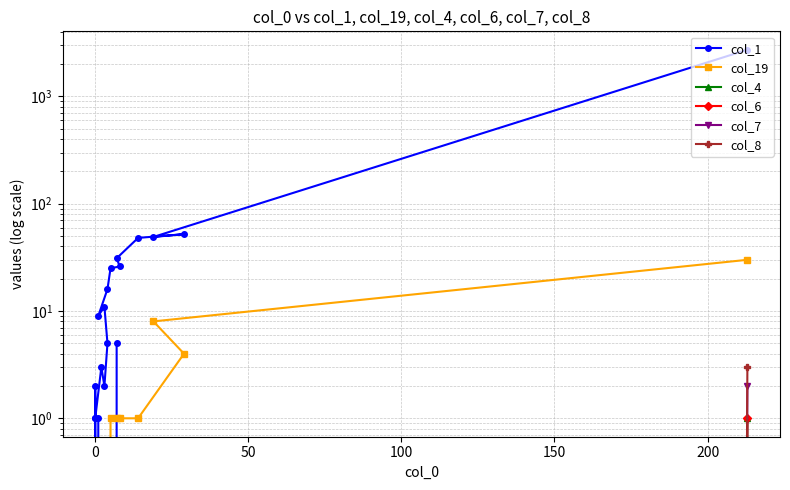

At how many categories does at least one series exceed 1414?

1